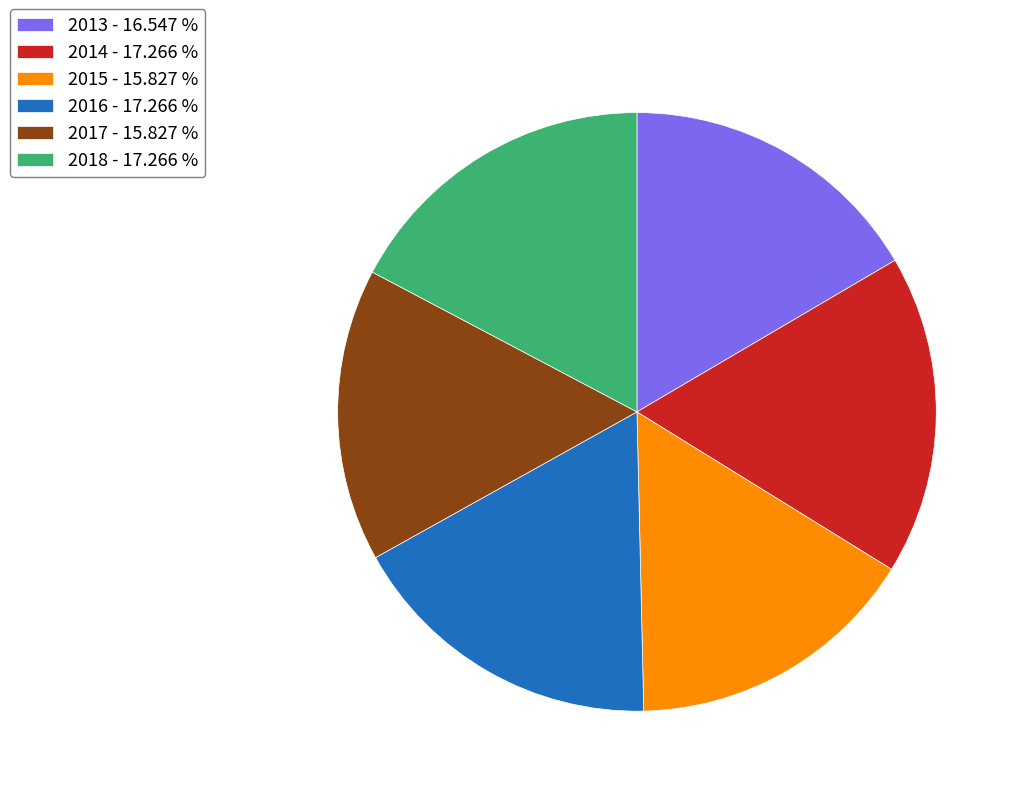

Is the sum of 2015 - 15.827 % and 2013 - 16.547 % greater than half?

No